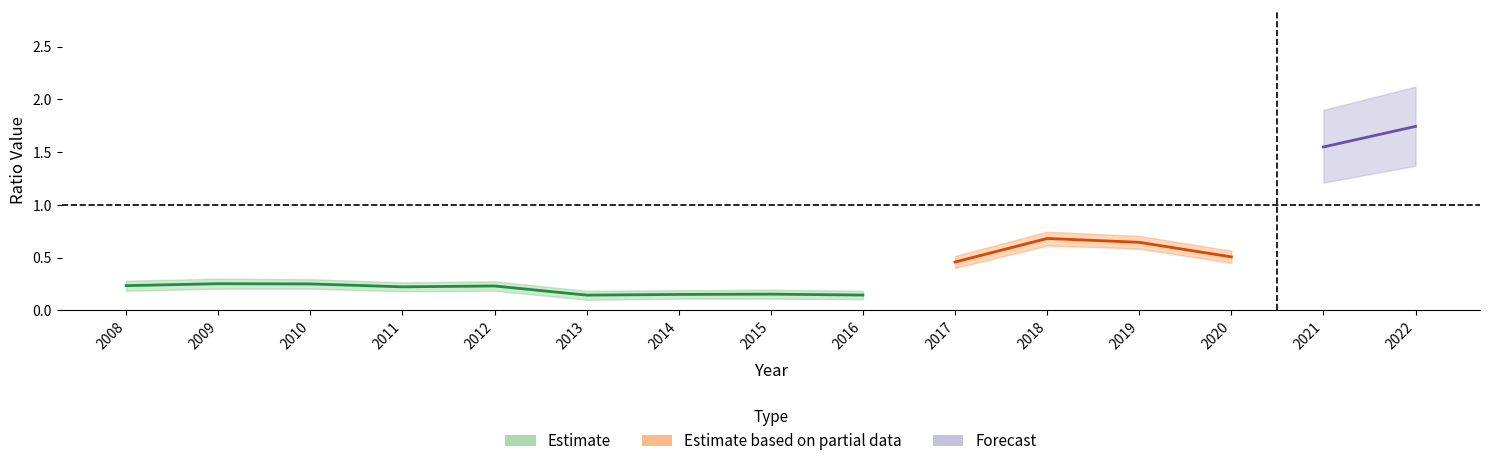

What is the average value of the debtToAssets series?

0.5